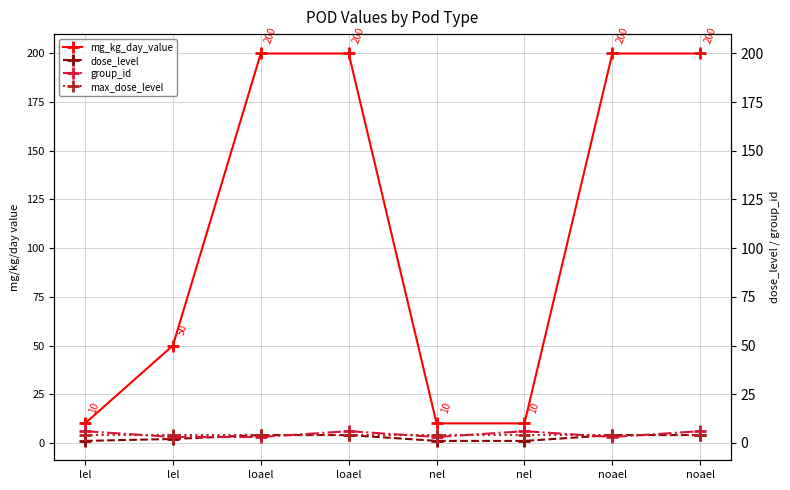

Which series has the widest spread of values?

mg_kg_day_value